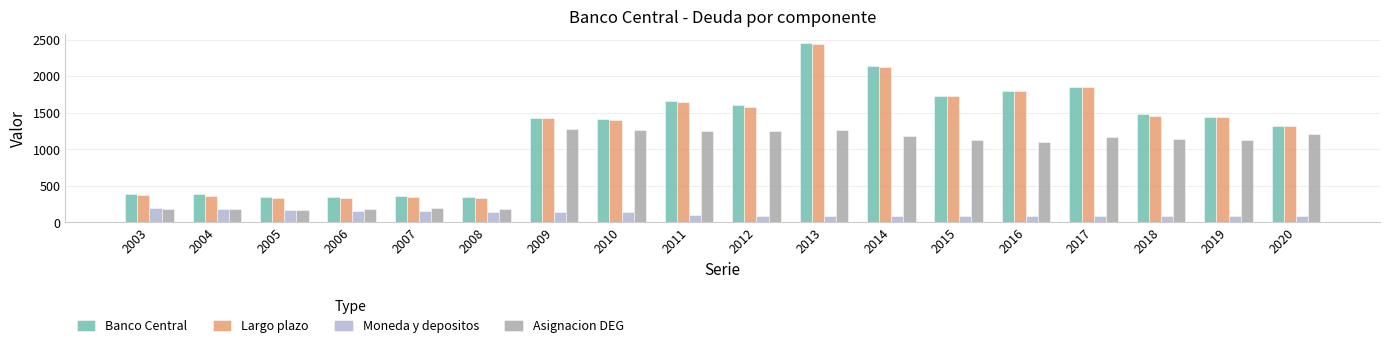

What is the minimum value for Largo plazo?

331